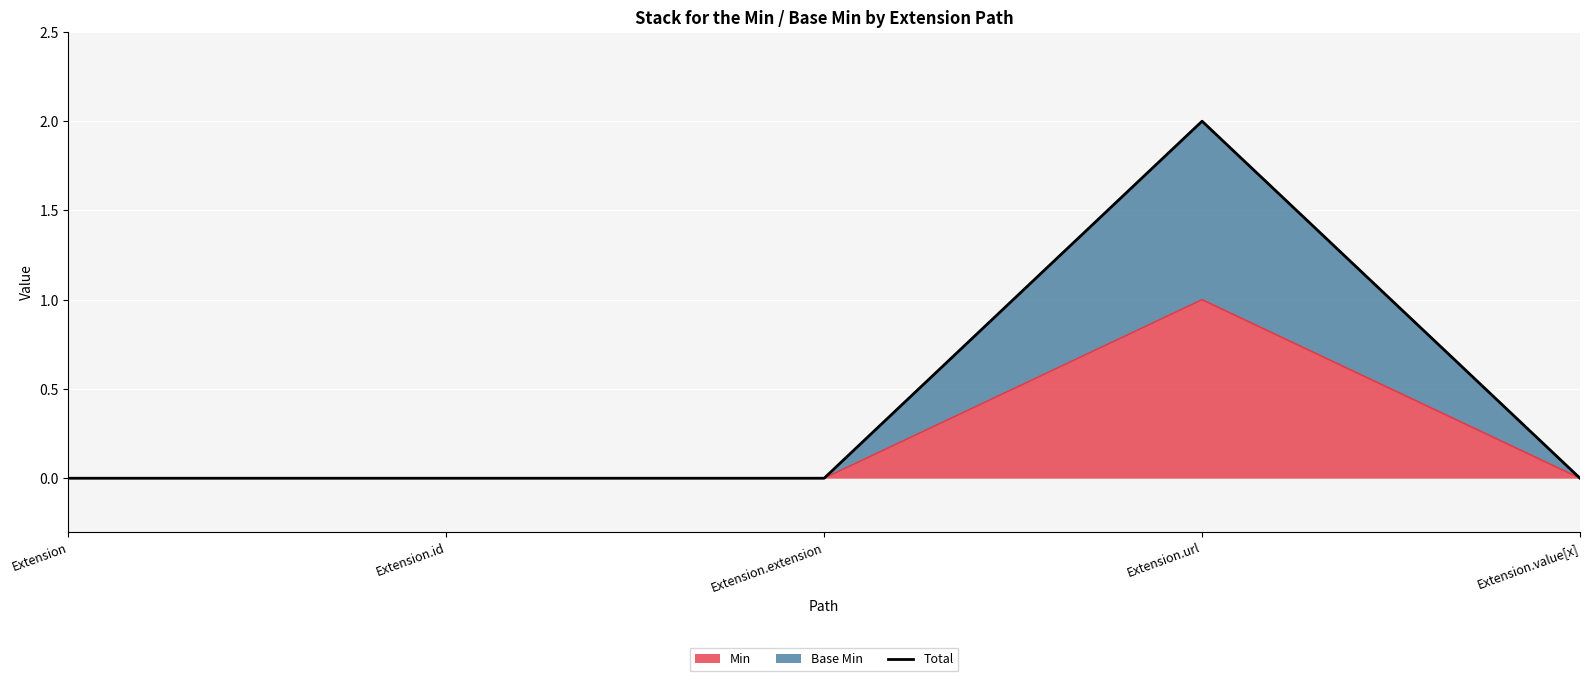

The chart shows a value of 1 at Extension.value[x]. True or false?

False